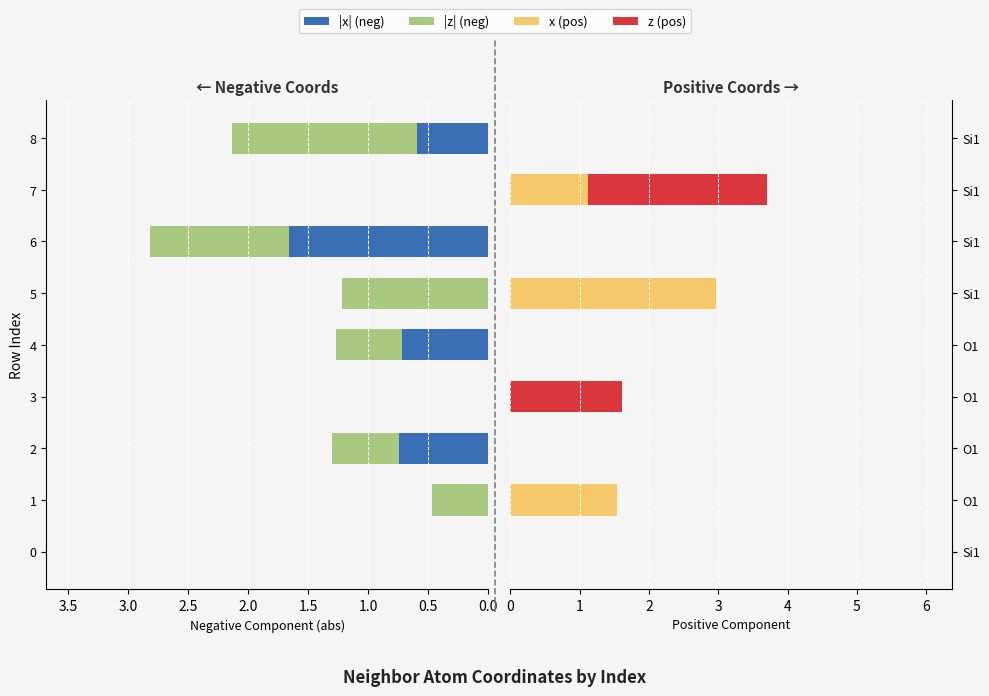

How many distinct data groups are displayed?

4